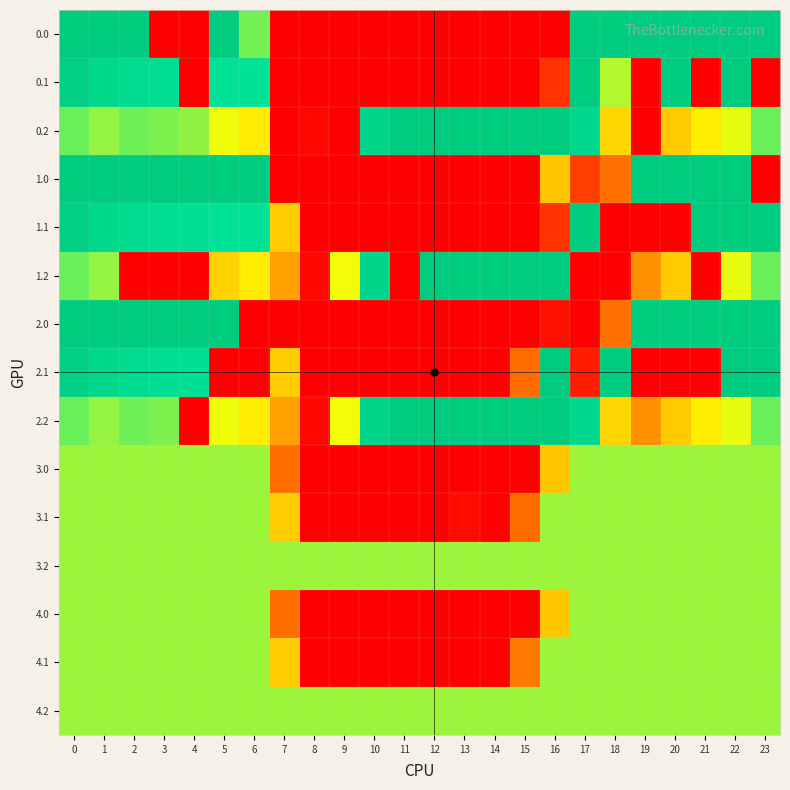

What is the total value across all series at 2?

4440.9